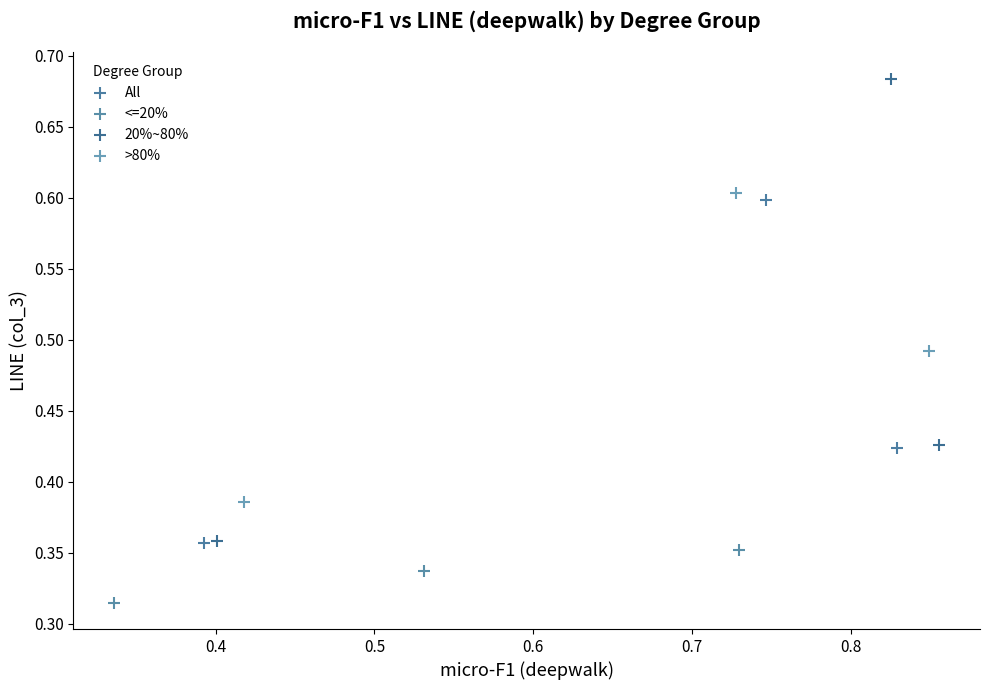

Which series contains the highest Y value?

20%~80%